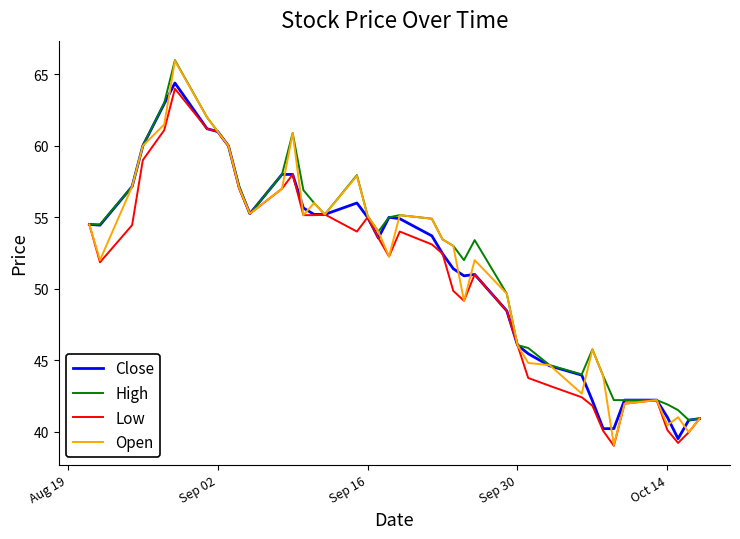

What is the maximum value shown in the chart?

66.0